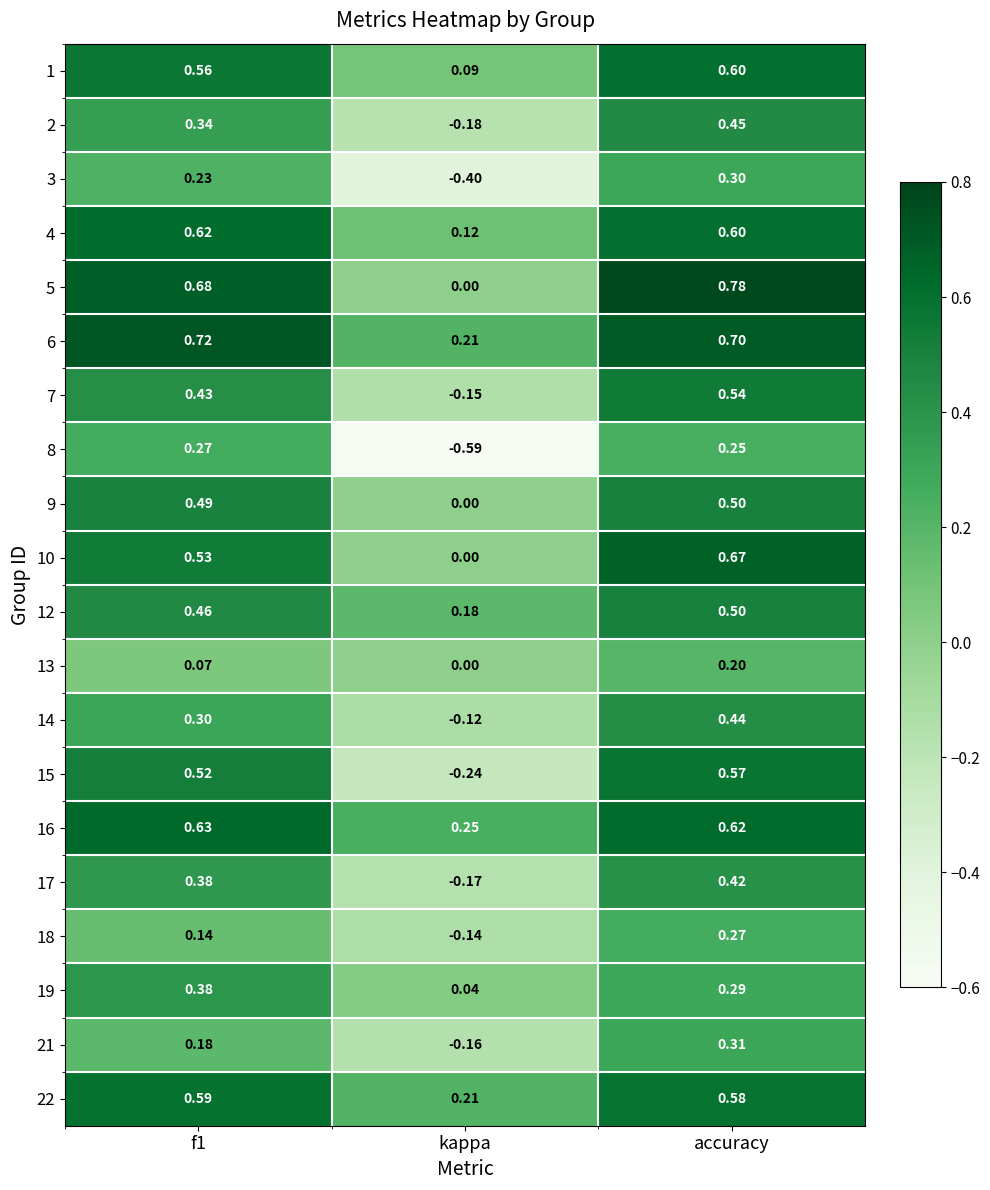

Which label corresponds to the largest value in the chart?

accuracy